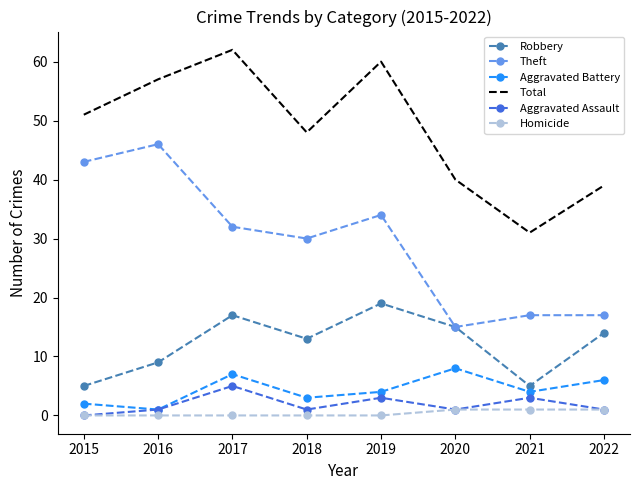

What is the total value across all series at 2016?

114